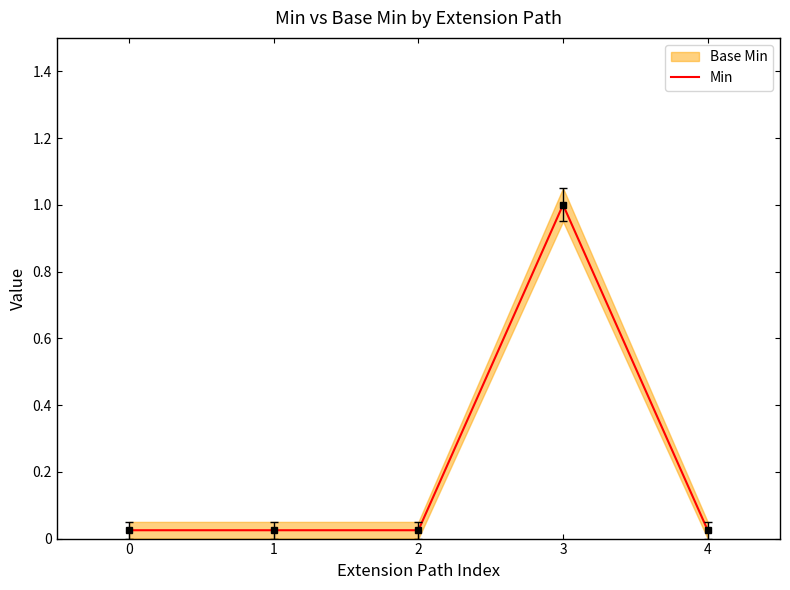

List the labels in order of value, smallest first.

0, 1, 2, 4, 3